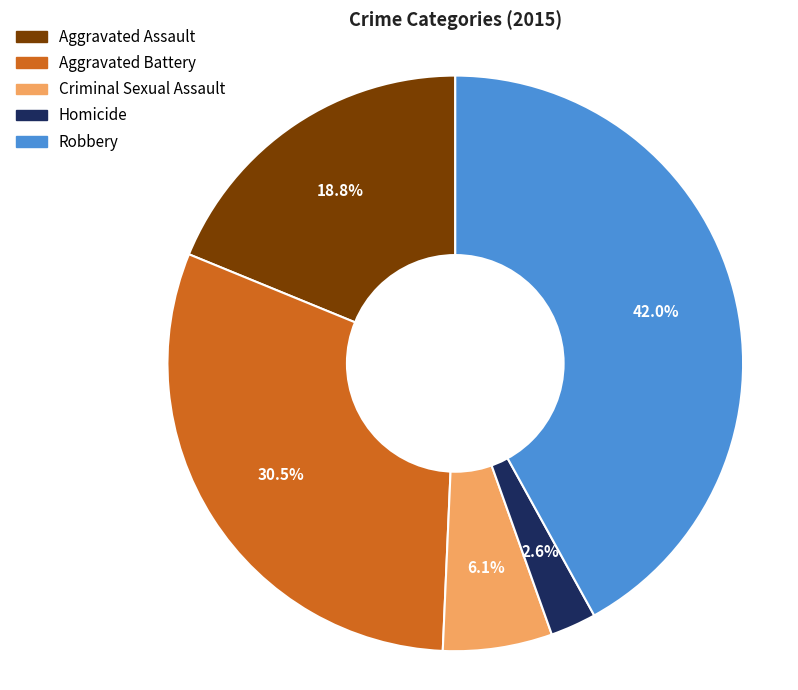

To the nearest percent, what is the average slice percentage?

20%